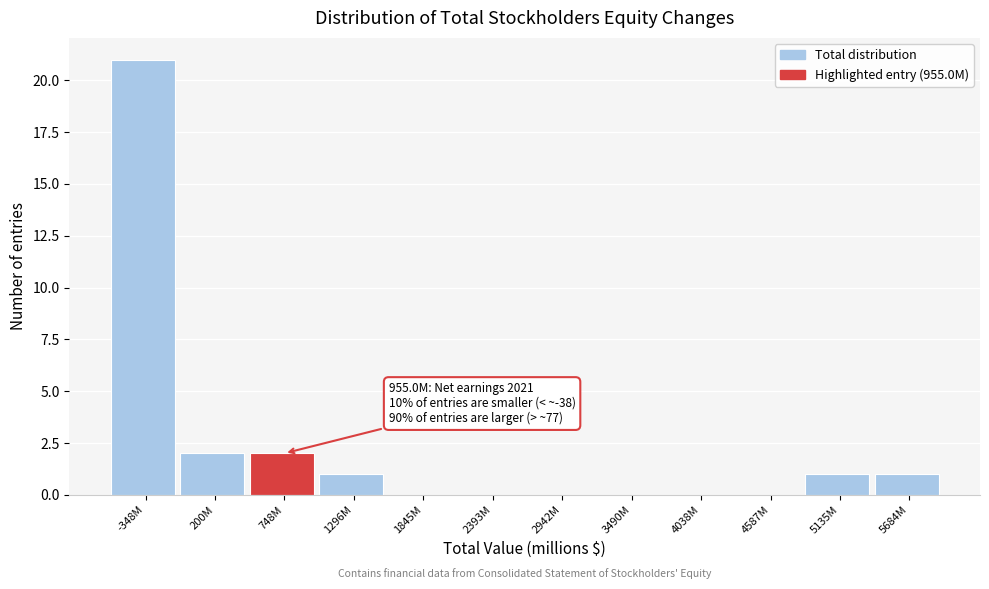

Reading left to right, what are all the values shown in this chart?

-348M=21	200M=2	748M=2	1296M=1	1845M=0	2393M=0	2942M=0	3490M=0	4038M=0	4587M=0	5135M=1	5684M=1